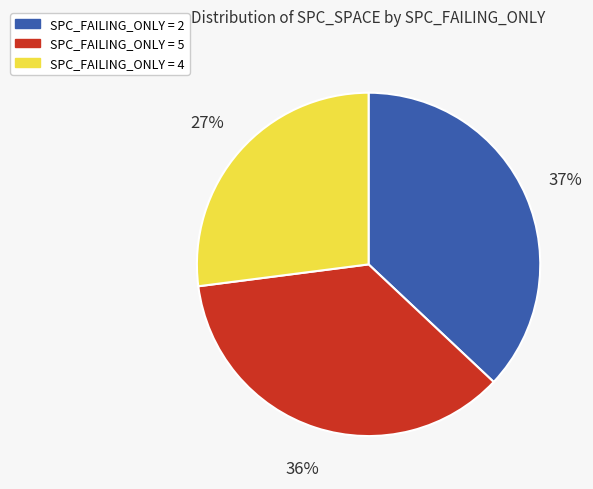

Is there a majority slice in this chart?

No